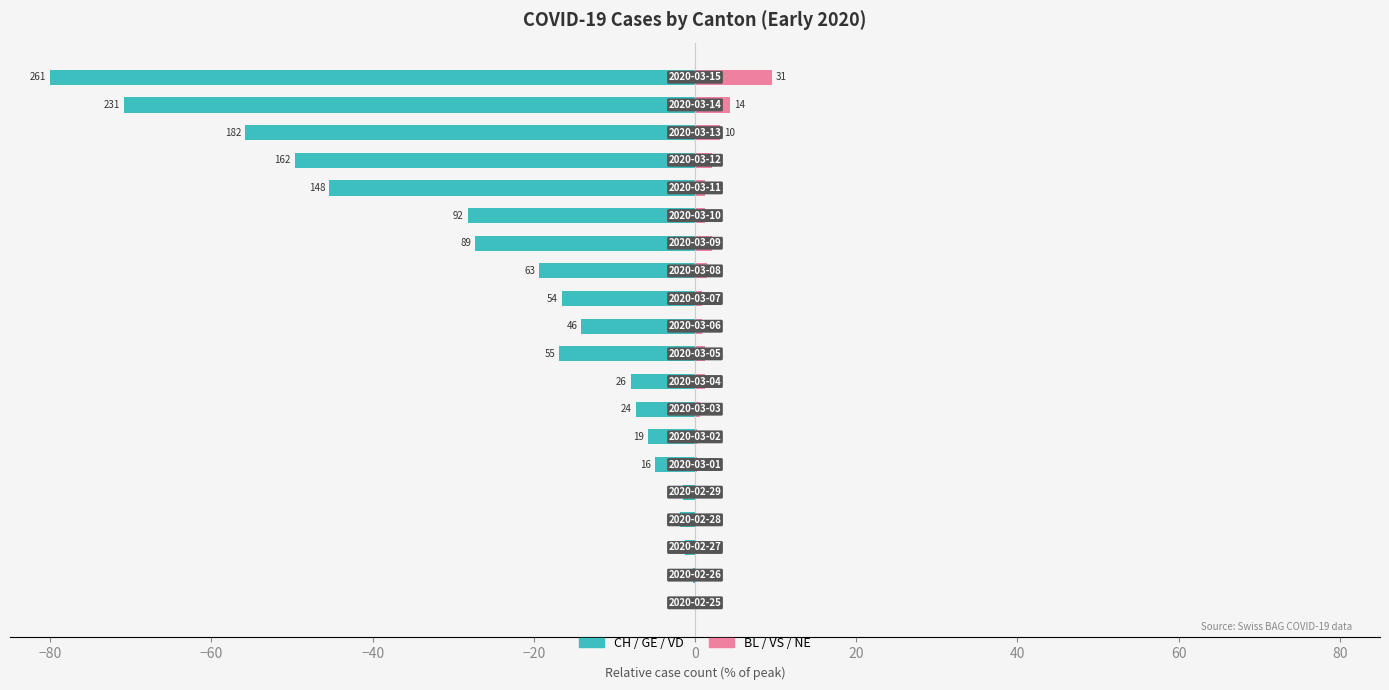

What is the value of the CH/GE/VD (left cantons) bar at the 17th from the left?

-49.7